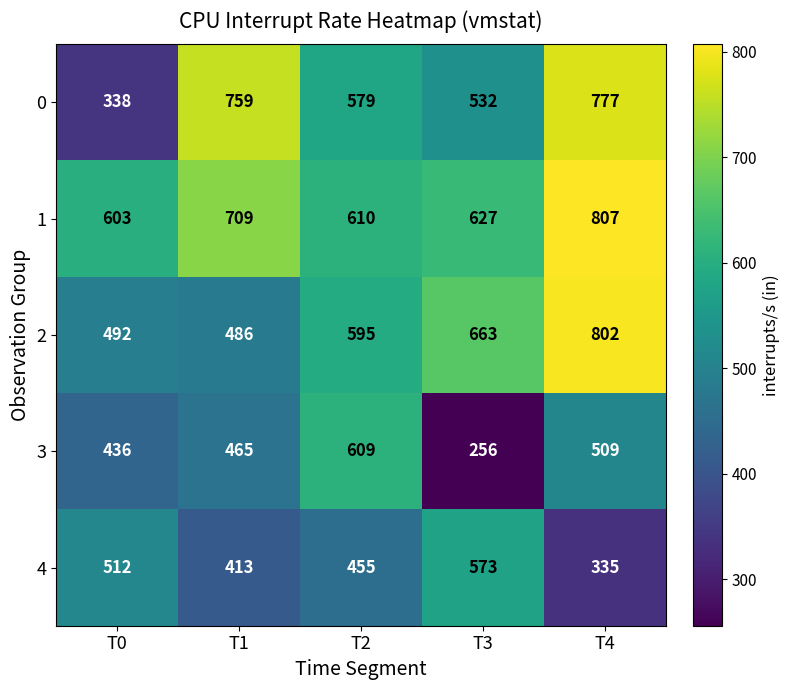

Rank the series at T3 from lowest to highest value.

3, 0, 4, 1, 2